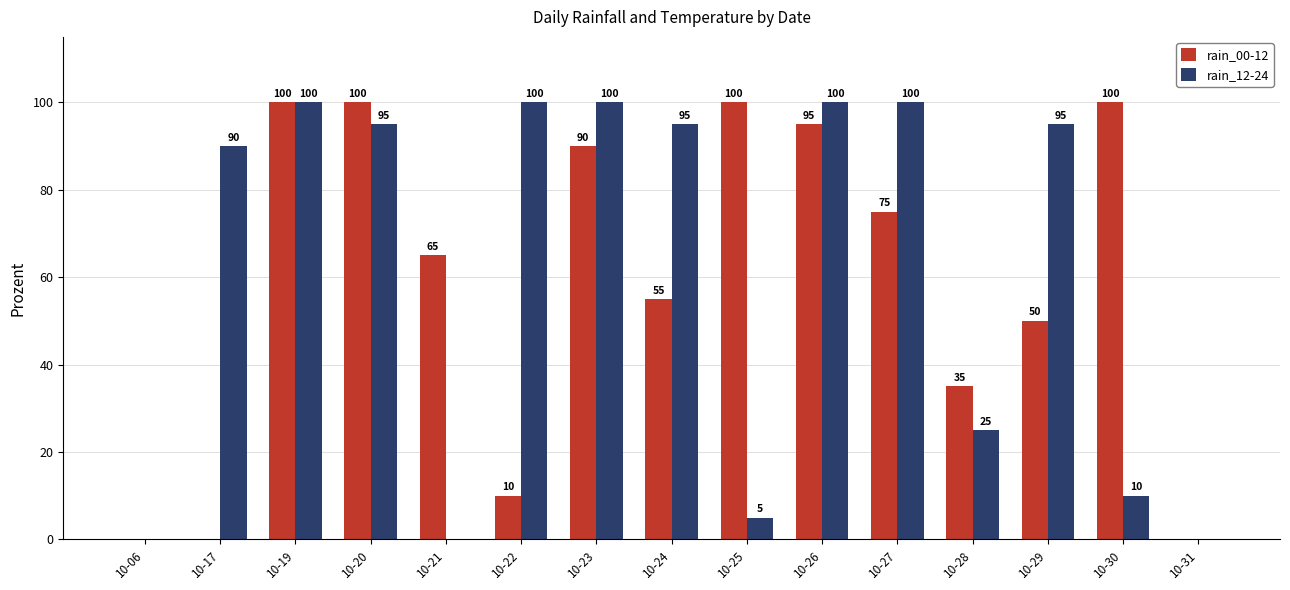

The value of rain_12-24 at 10-17 is 90. True or false?

True